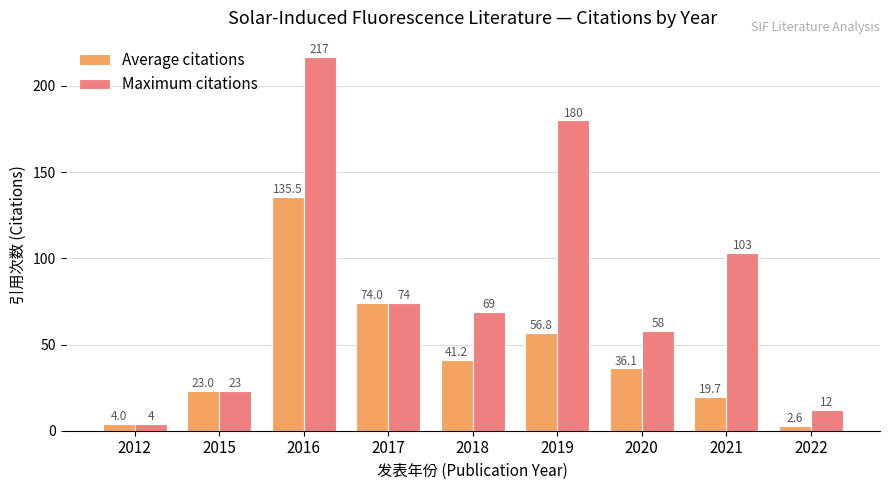

Are the bars grouped side by side (vs. stacked)?

Yes